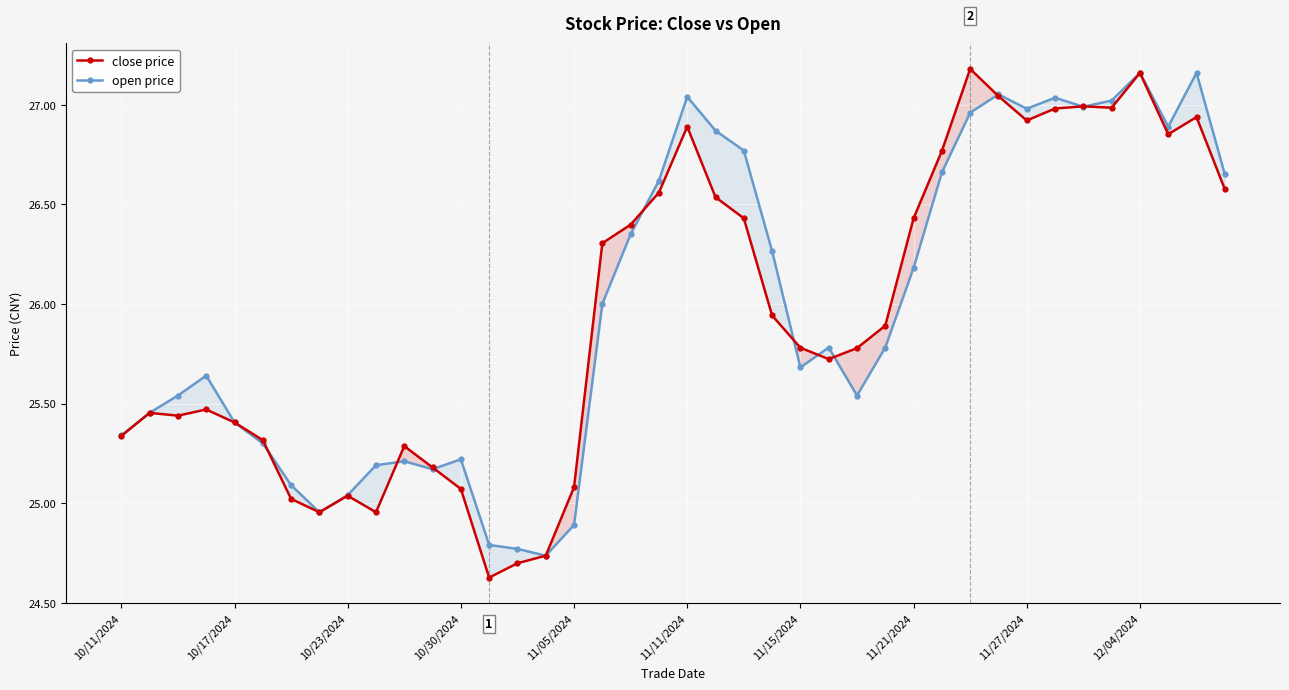

The open price series shows 26.4 at 18. True or false?

True